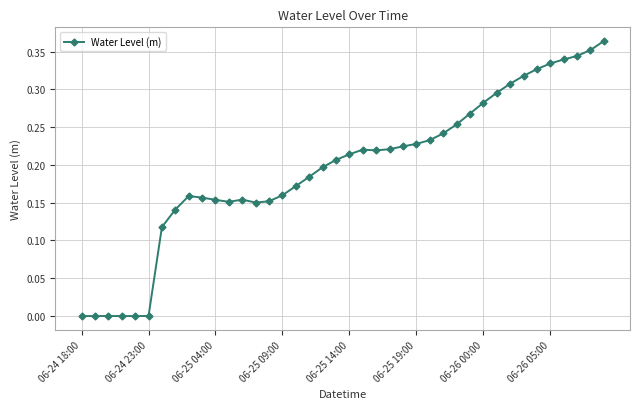

What is the sum of all values?

7.8